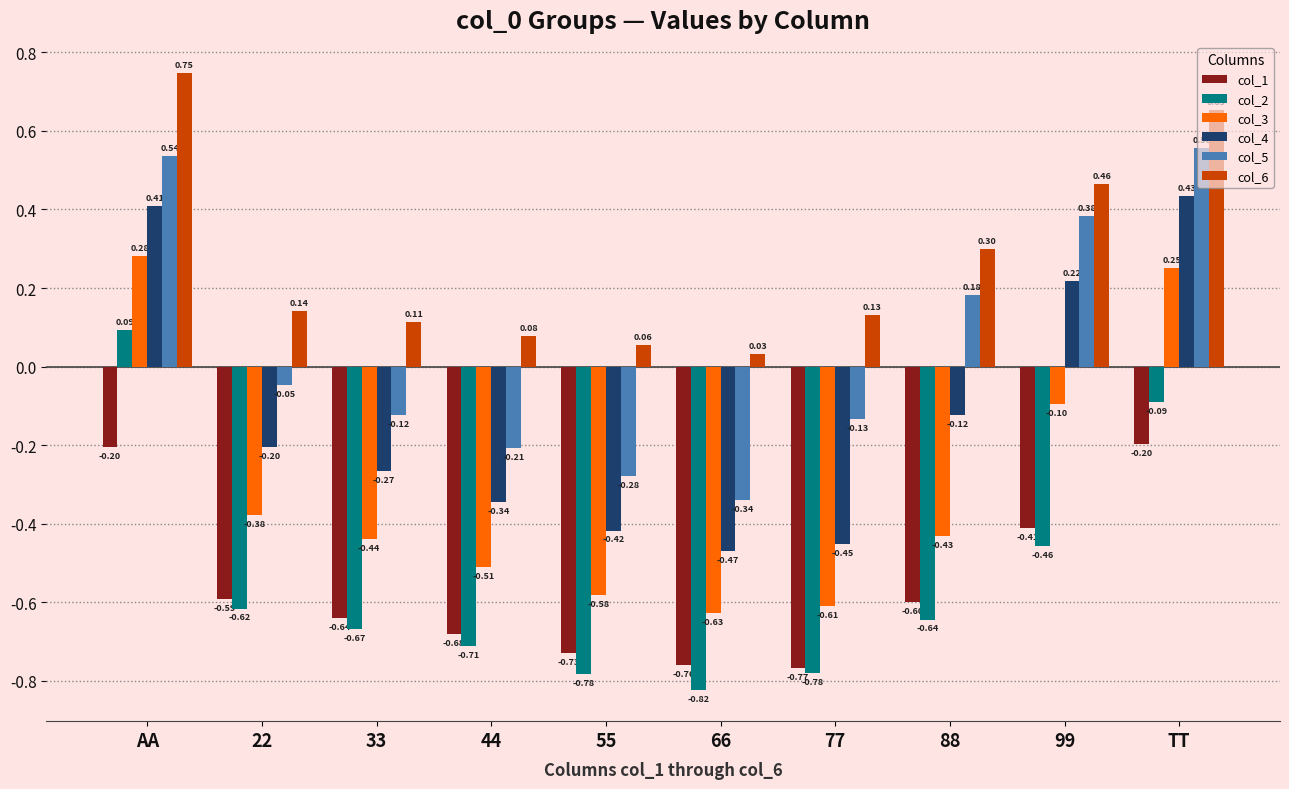

Between 55 and 77, which series saw the biggest shift?

col_5